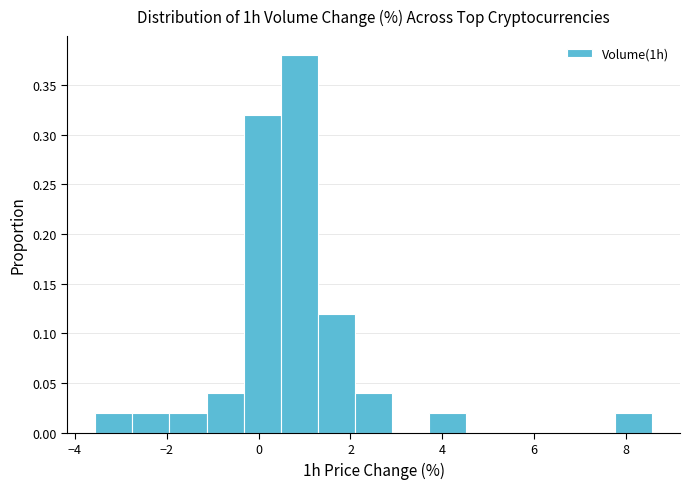

Reading left to right, list every bar in this chart as the range it spans on the x-axis followed by its height. Neither the bar edges nor the heights are printed on the chart, so give them approximately, as read against the axes.

-3.6 to -2.8: 0.02
-2.8 to -2.0: 0.02
-2.0 to -1.2: 0.02
-1.2 to -0.4: 0.04
-0.4 to 0.4: 0.32
0.4 to 1.2: 0.38
1.2 to 2.2: 0.12
2.2 to 3.0: 0.04
3.0 to 3.8: 0
3.8 to 4.6: 0.02
4.6 to 5.4: 0
5.4 to 6.2: 0
6.2 to 7.0: 0
7.0 to 7.8: 0
7.8 to 8.6: 0.02